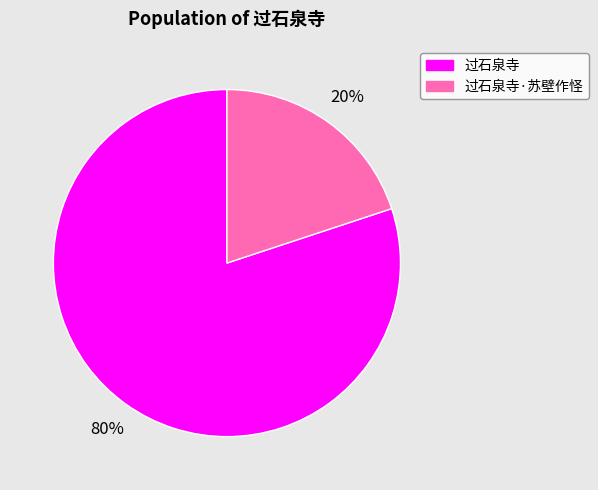

To the nearest percent, what percentage of the pie is 过石泉寺?

80%